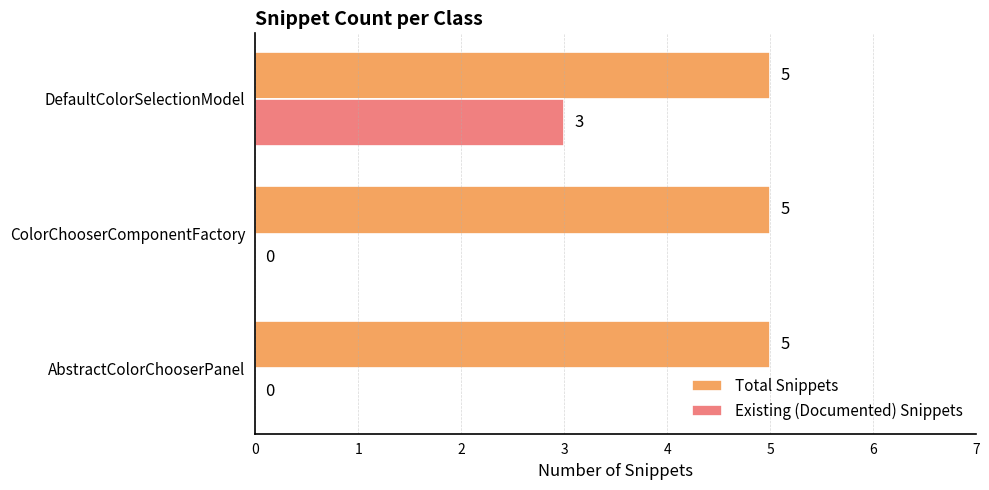

What is the maximum value for Existing (Documented) Snippets?

3